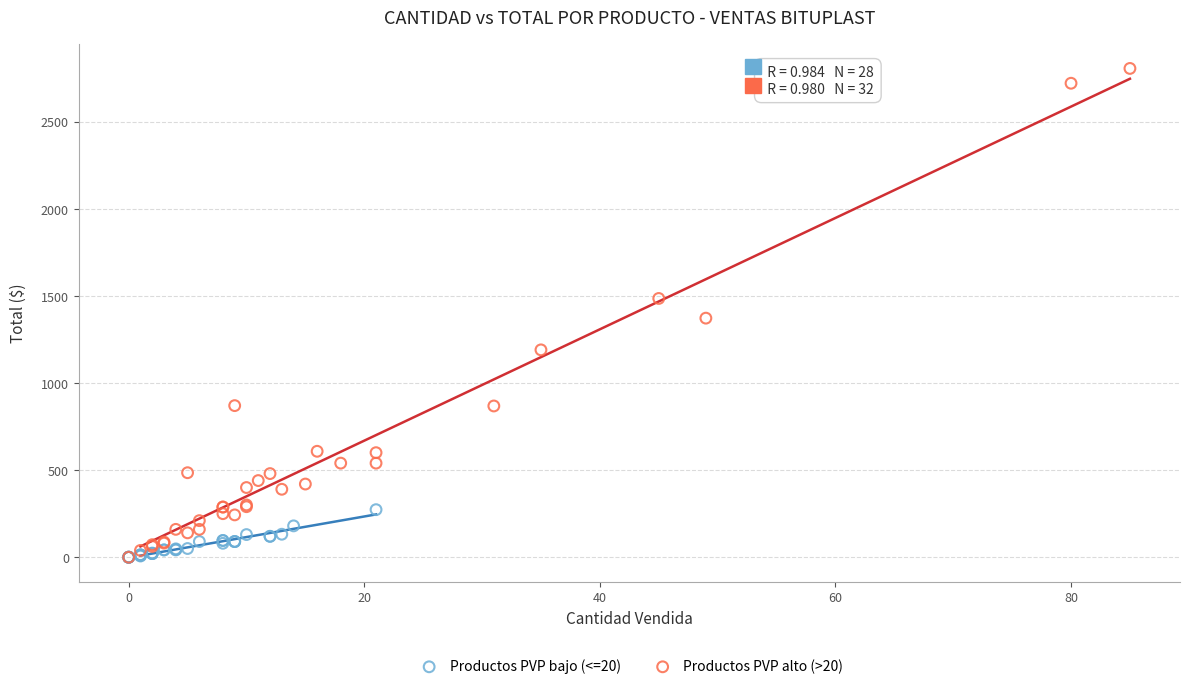

Which series contains the highest Y value?

Productos PVP alto (>20)